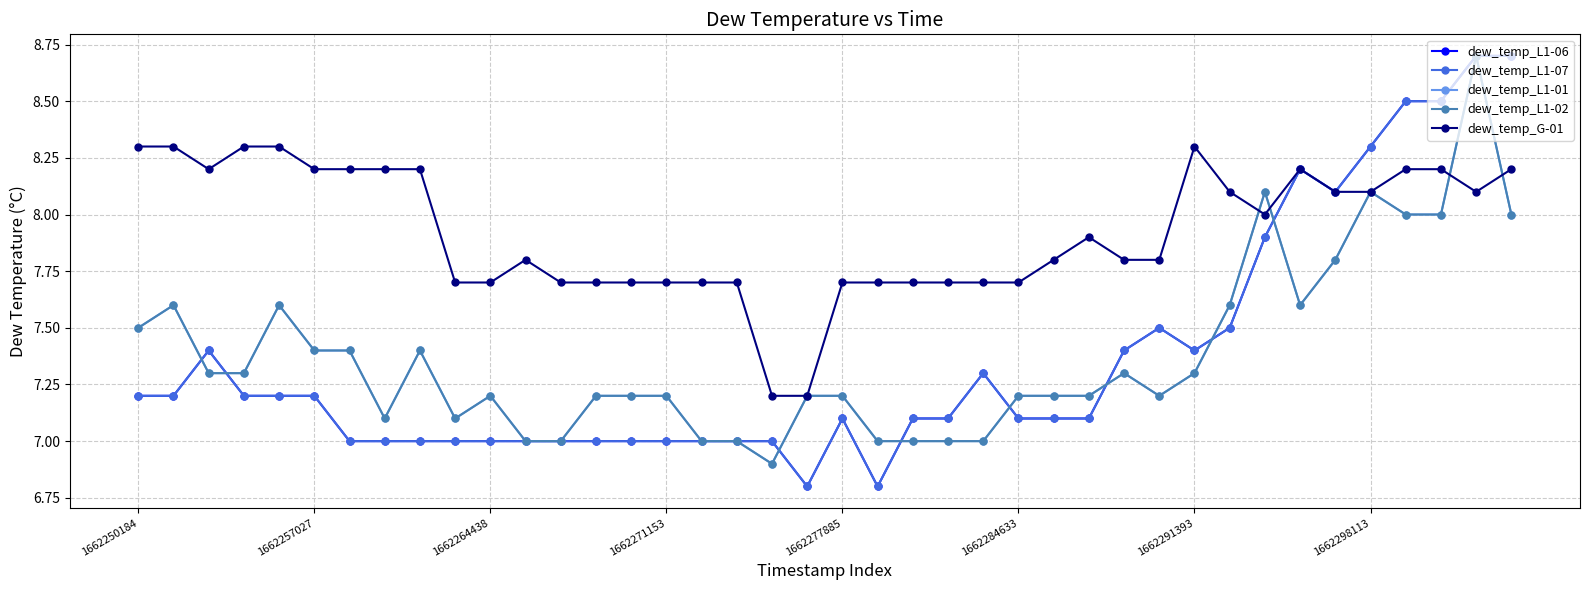

What is the sum of all dew_temp_L1-02 values?

295.1